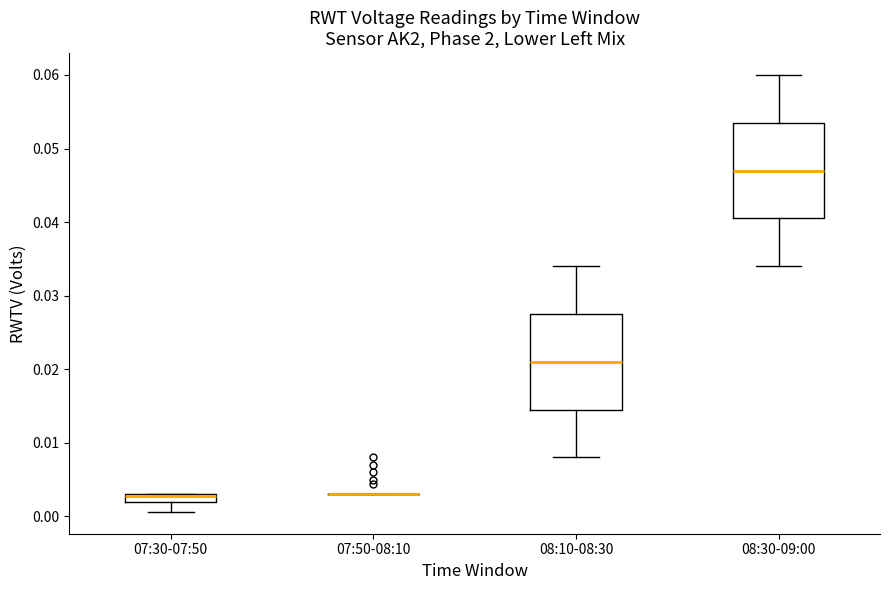

Where is the upper edge of the box for 07:30-07:50 on the y-axis? The values are not printed on the chart, so give them approximately, as read against the axis.

0.003